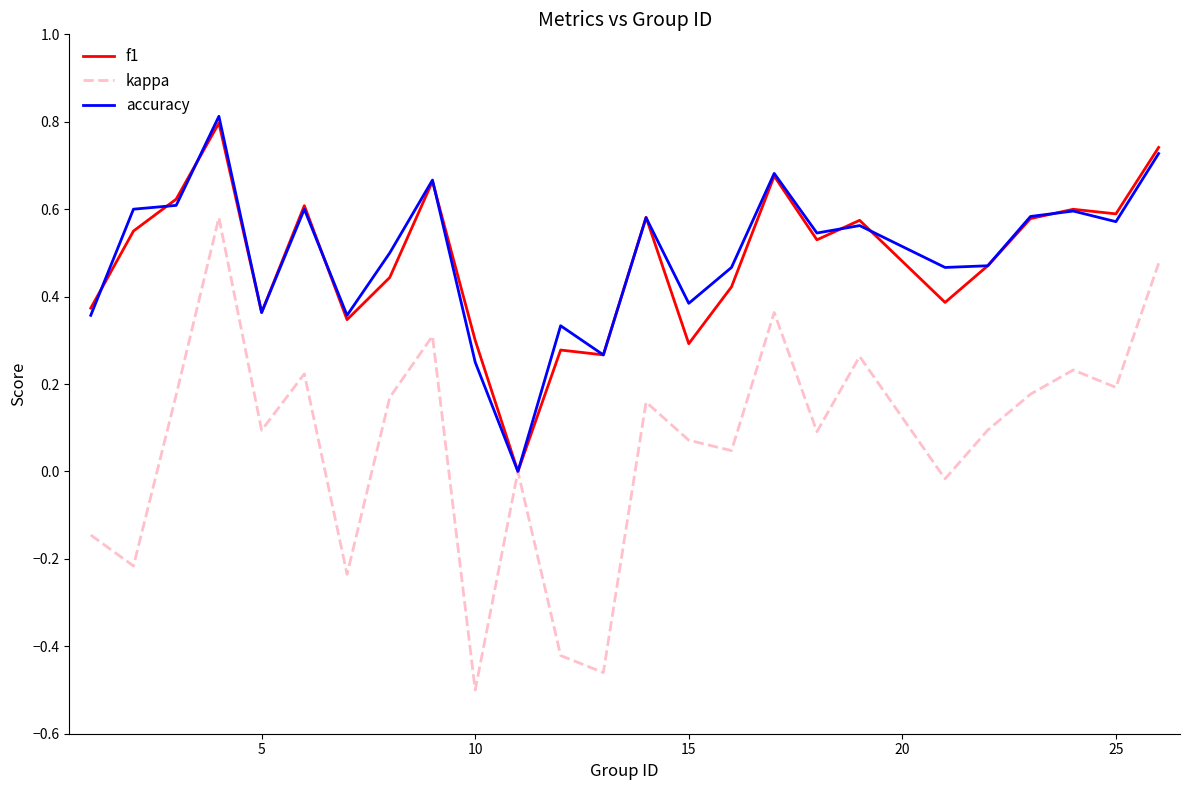

What is the highest value of the accuracy series?

0.8